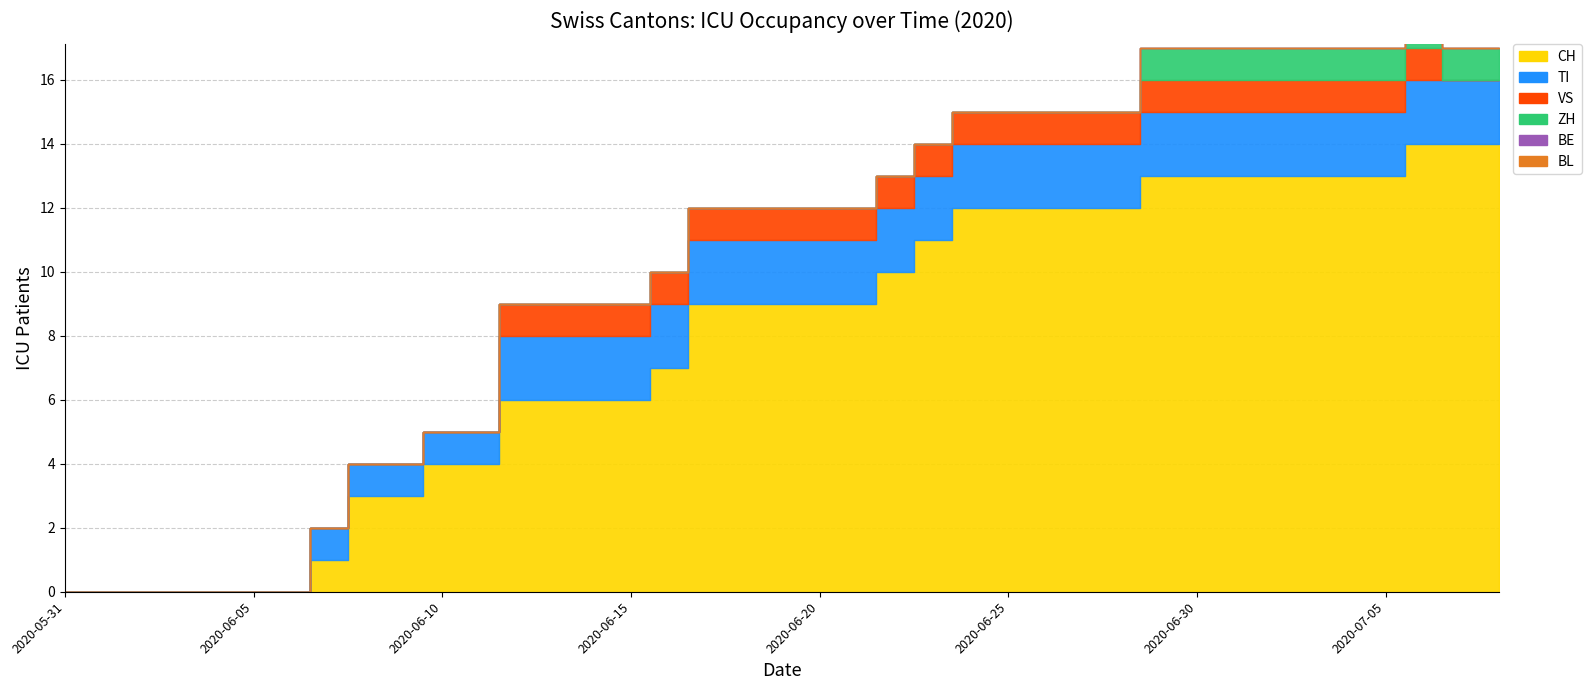

Which series has the widest spread of values?

CH